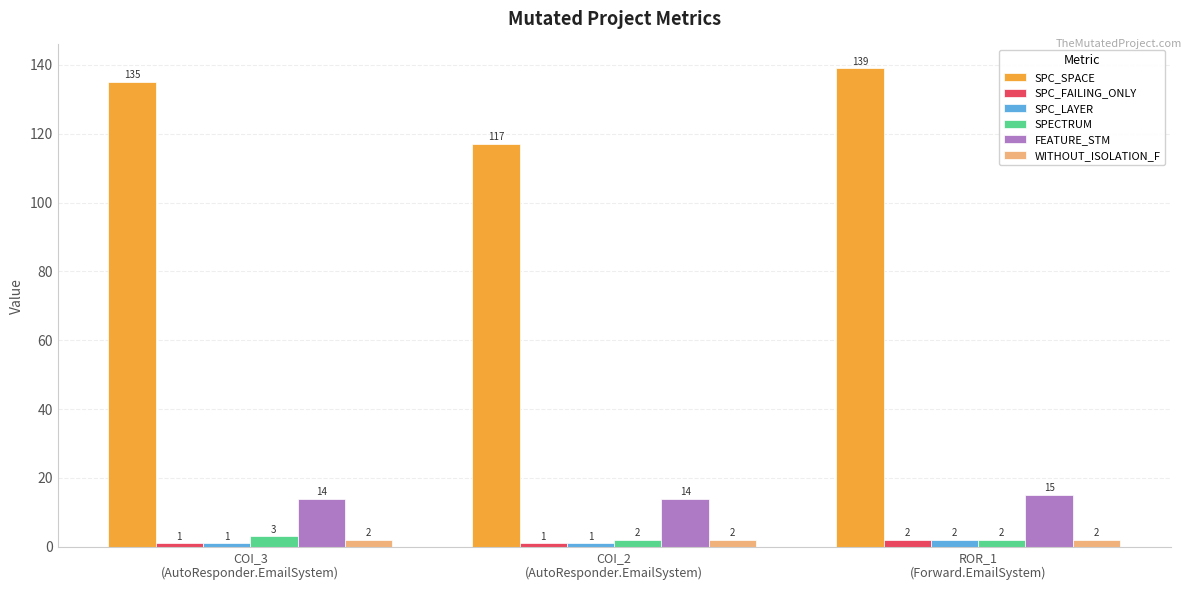

How many groups of bars are there?

3